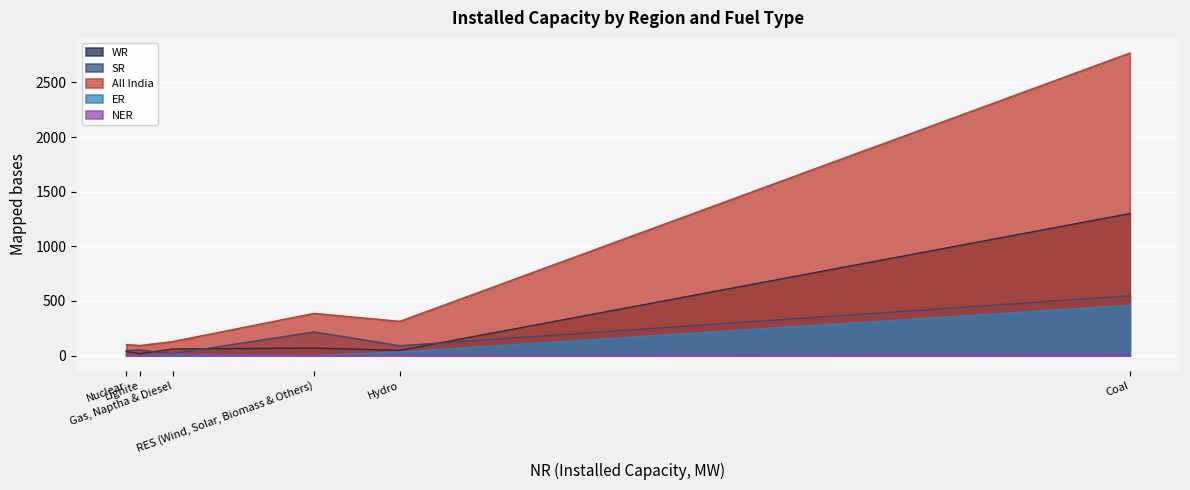

True or false: WR and NER cross at least once.

False